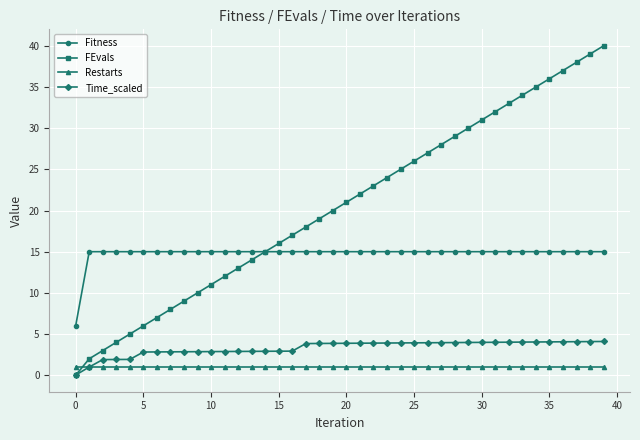

Which series has the widest spread of values?

FEvals